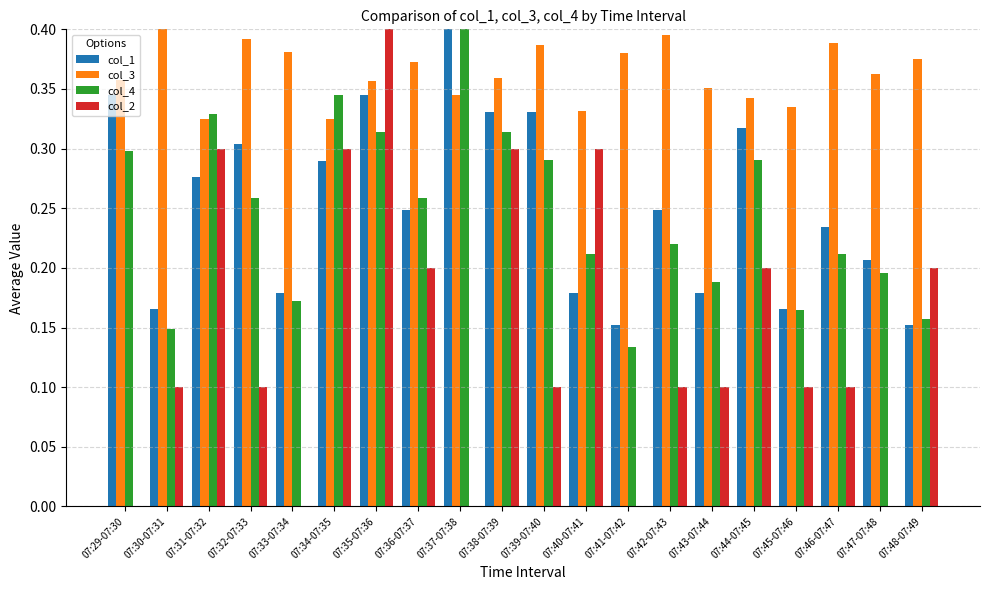

Count the number of data series in this chart.

4